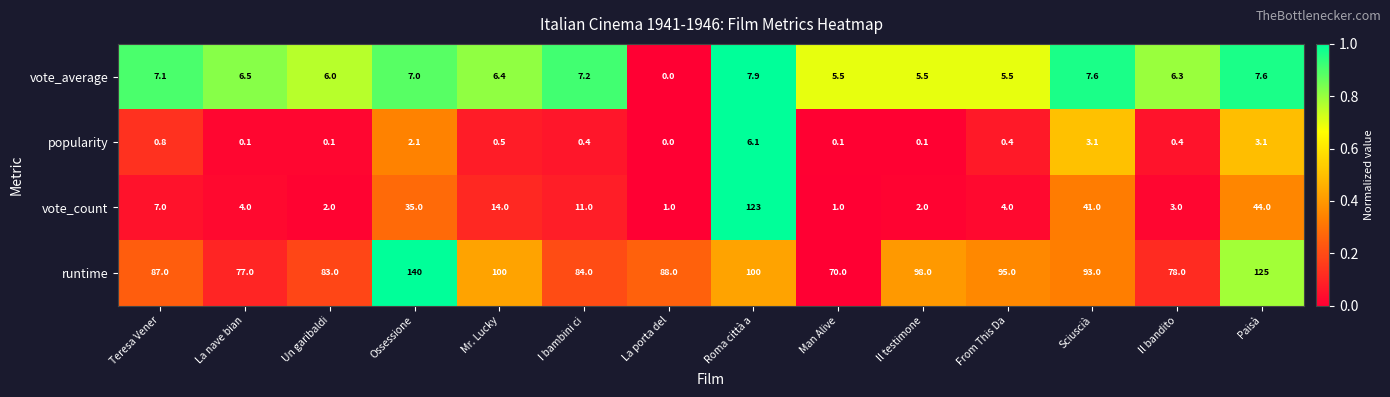

At which label does vote_count reach its peak?

Roma città a